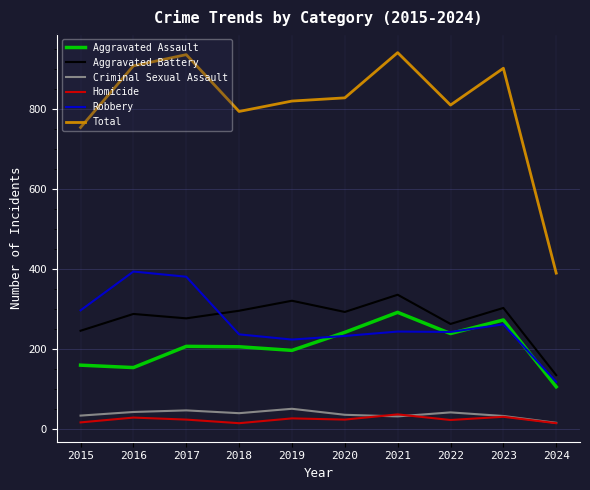

Is the value of Aggravated Battery at 2017 greater than the value of Total at 2015?

No